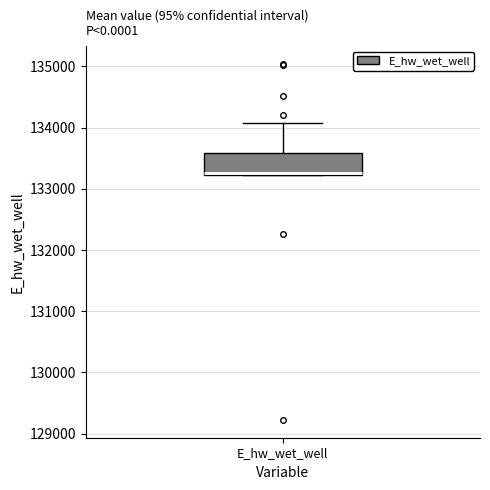

Transcribe this box plot: give where the median line is, the range the box spans, and where the two whiskers end, as read against the y-axis. The values are not printed on the chart, so give them approximately, as read against the axis.

median 133300, box 133200 to 133600, whiskers 133200 to 134100